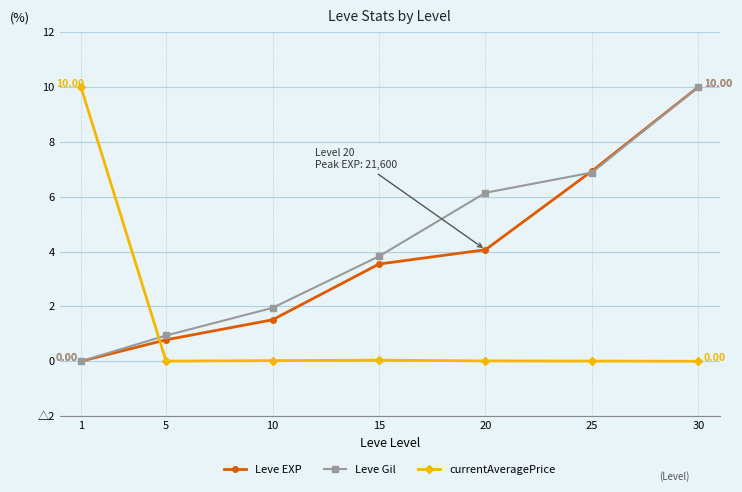

Between which two adjacent categories do currentAveragePrice and Leve EXP first intersect?

1 and 5